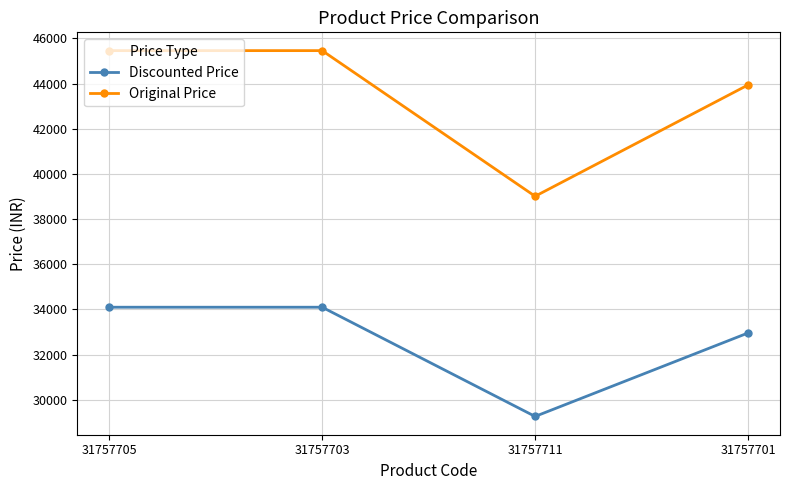

Count the Discounted Price values in the range 32955 to 34095.

3